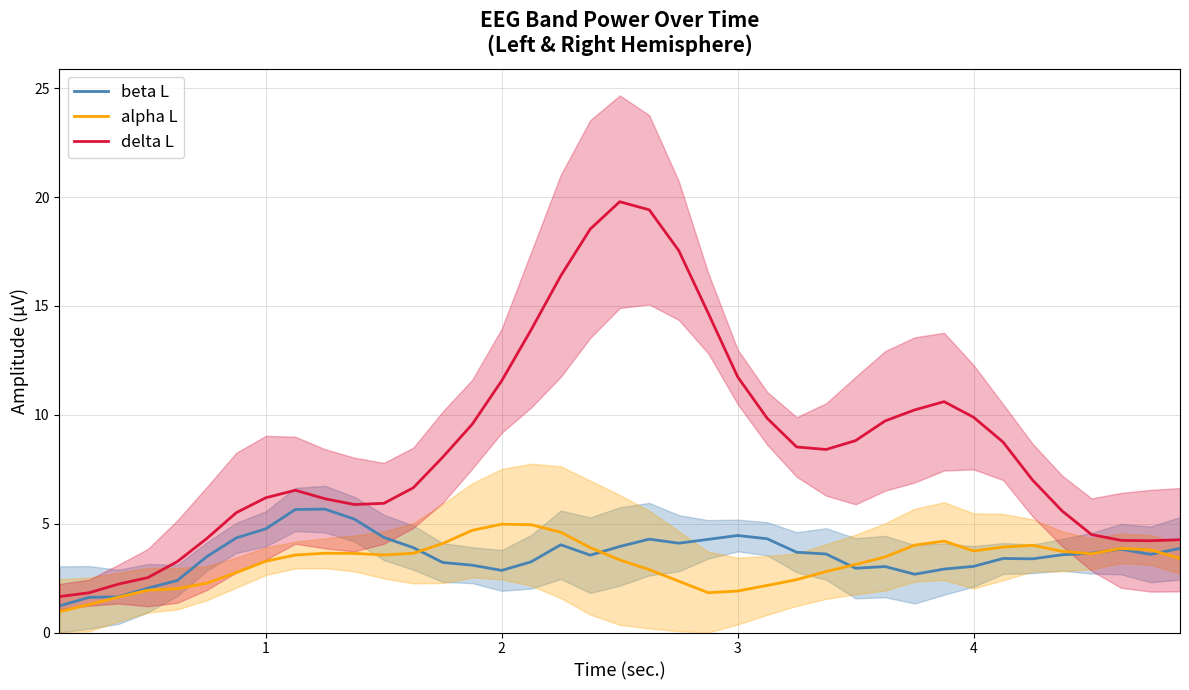

At which label does alpha L first exceed 3?

1